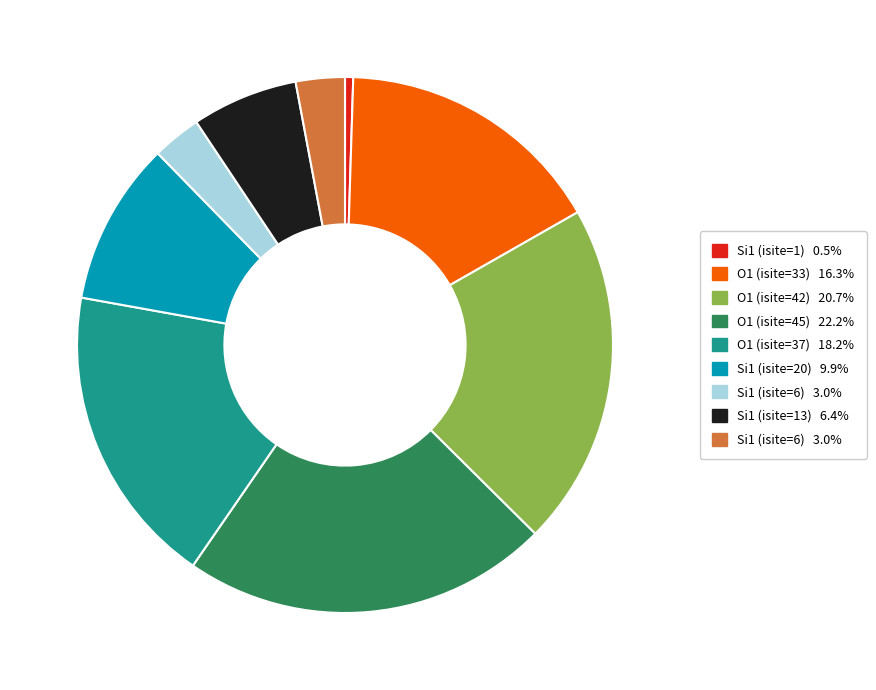

Does any single category account for the majority?

No